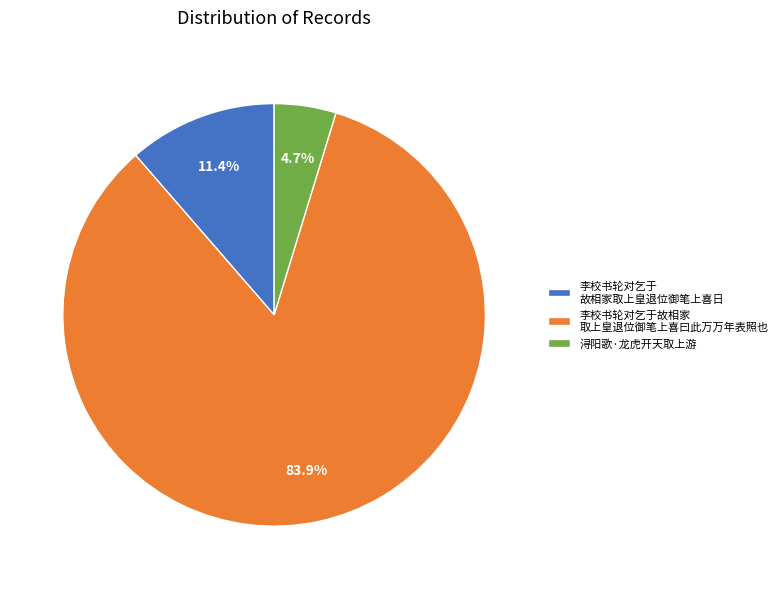

Between 李校书轮对乞于故相家 取上皇退位御笔上喜曰此万万年表照也 and 李校书轮对乞于 故相家取上皇退位御笔上喜日, which is larger?

李校书轮对乞于故相家 取上皇退位御笔上喜曰此万万年表照也